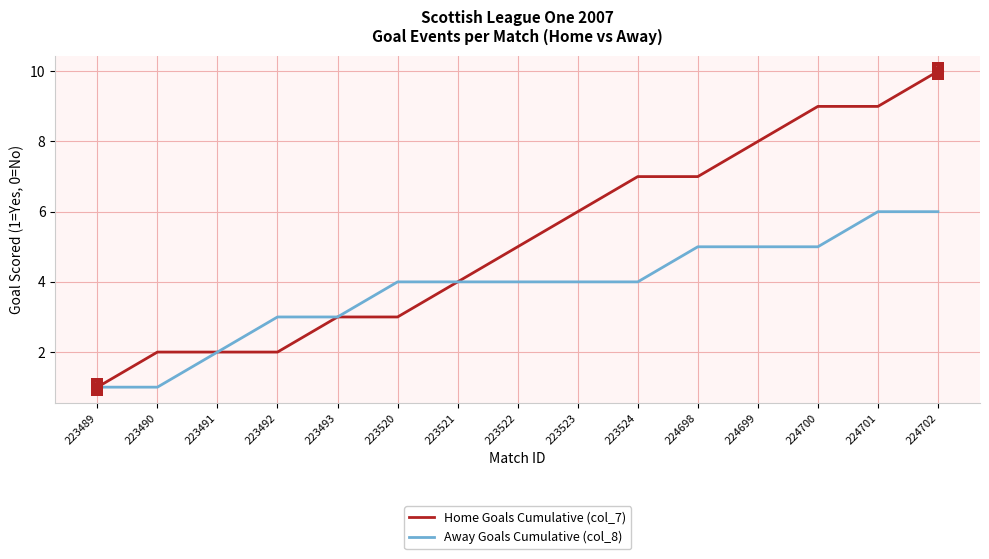

What is the total value across all series at 224699?

13